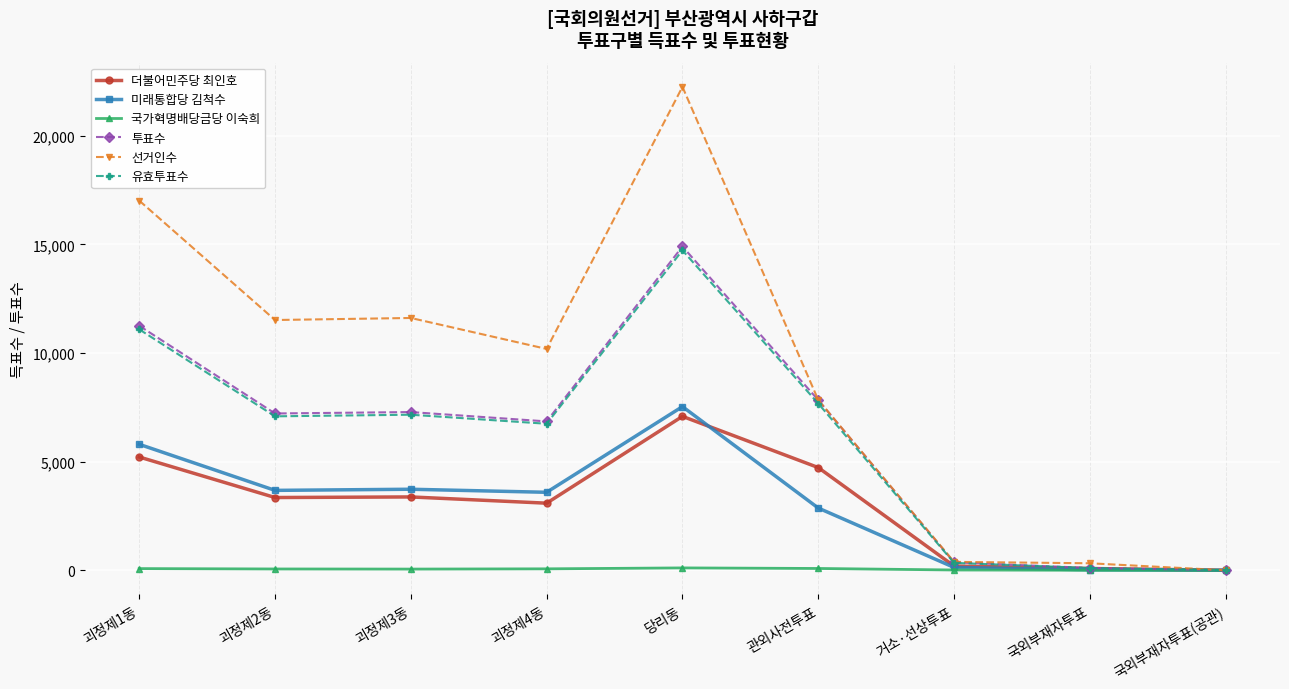

At which category does the chart reach its peak across all series?

당리동